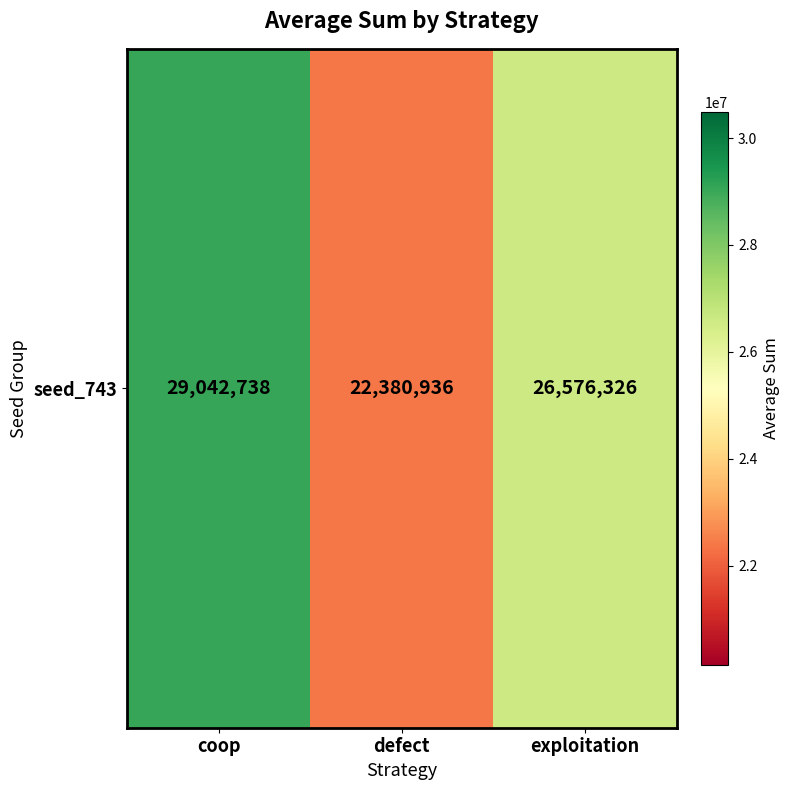

Count the values in the range 22380936 to 29042738.

3